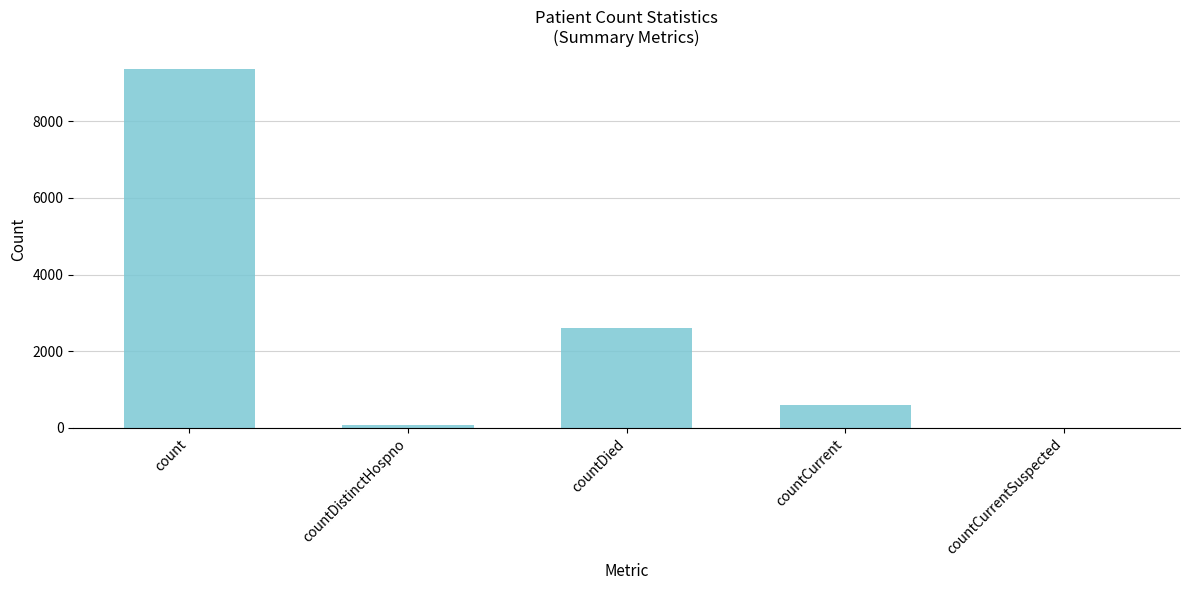

What is the difference between the values at countCurrent and count?

8765